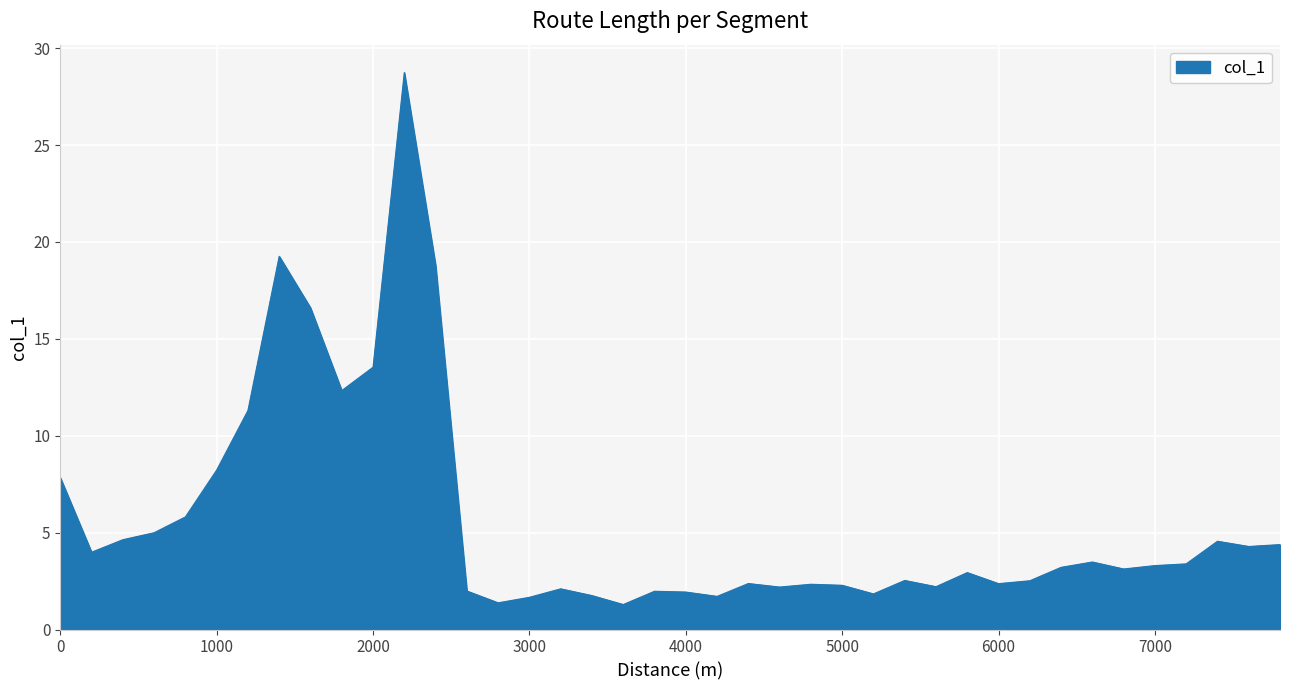

How many lines are shown in the chart?

1